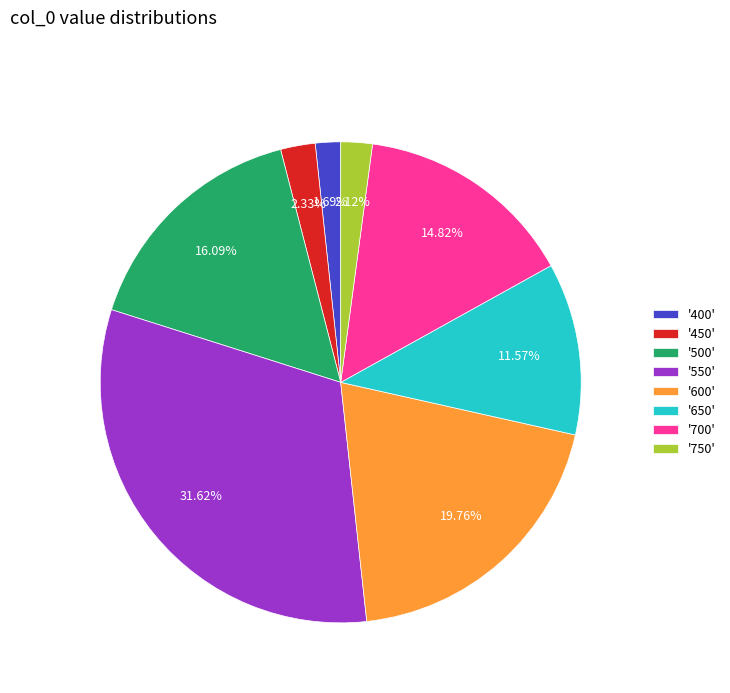

Between '650' and '700', which is larger?

'700'